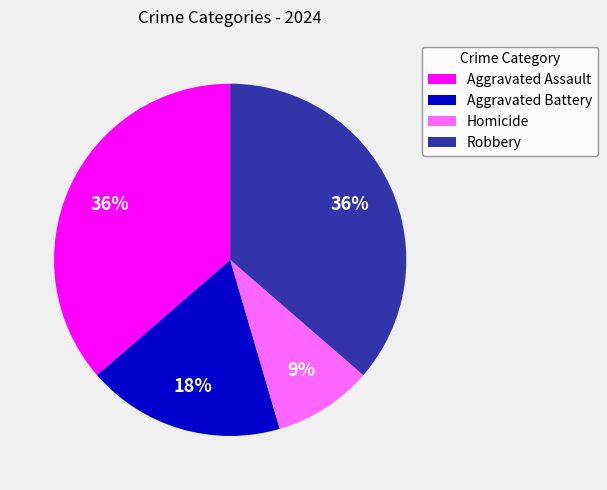

Count the number of slices in the pie.

4